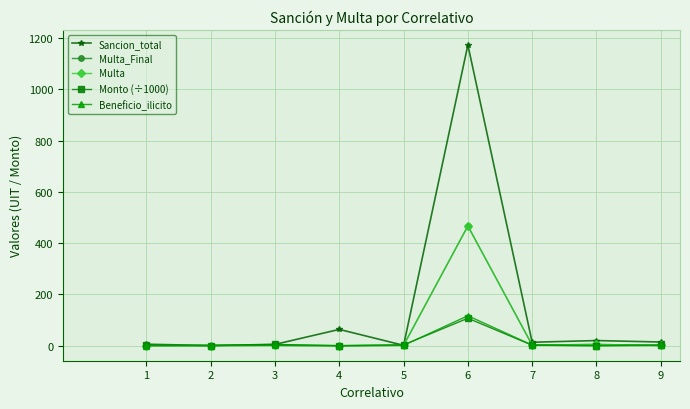

Does the chart have visible grid lines?

Yes